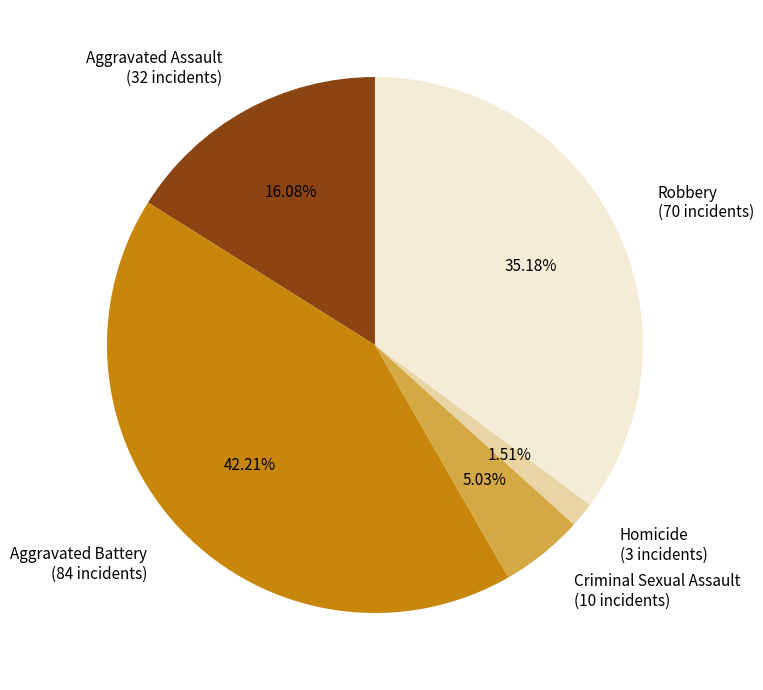

Does Robbery represent more than half of the total?

No